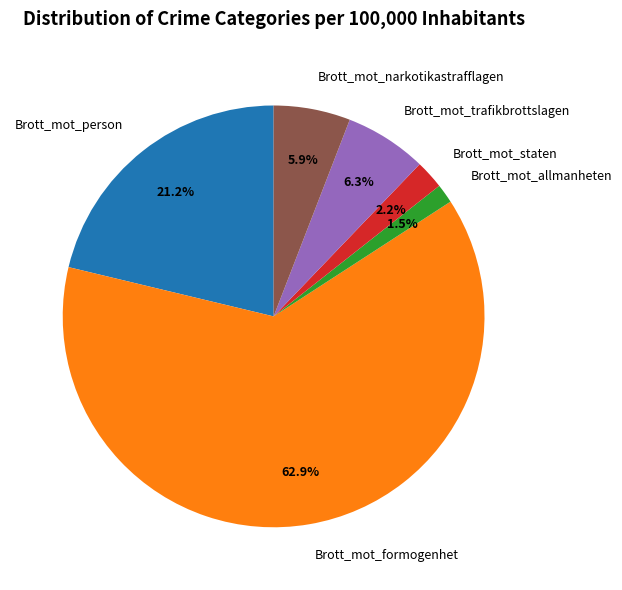

To the nearest percent, what is the difference between the Brott_mot_formogenhet and Brott_mot_person slice percentages?

42%